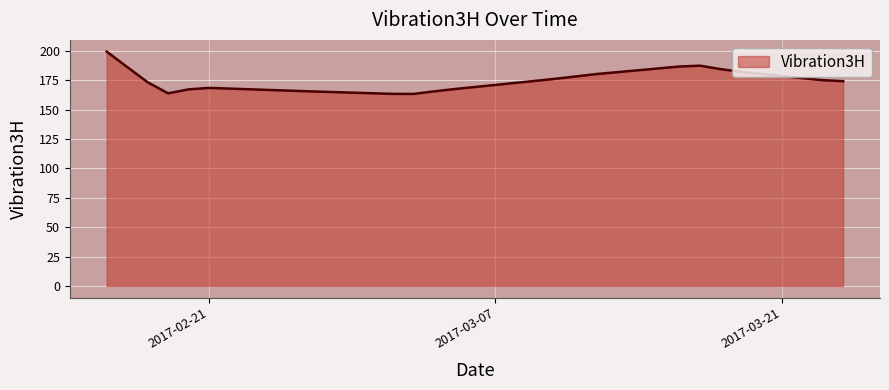

What is the difference between the maximum and minimum values?

36.0